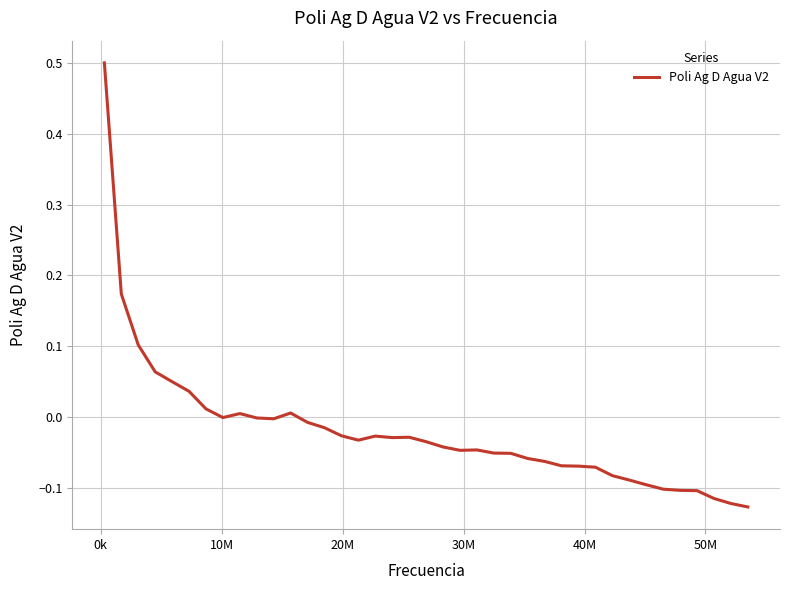

What is the maximum value shown in the chart?

0.5